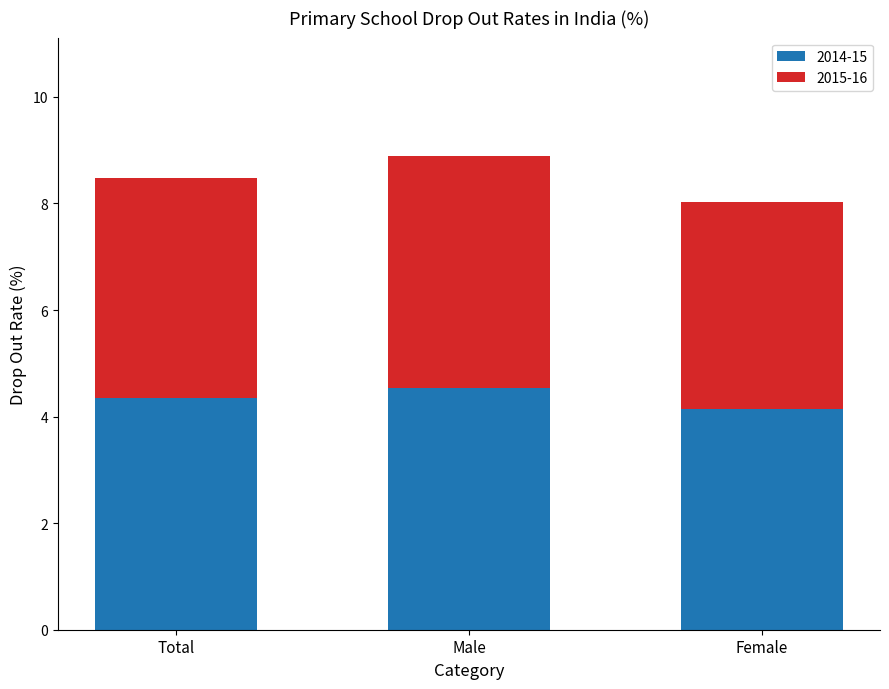

What is the maximum value for 2014-15?

4.5